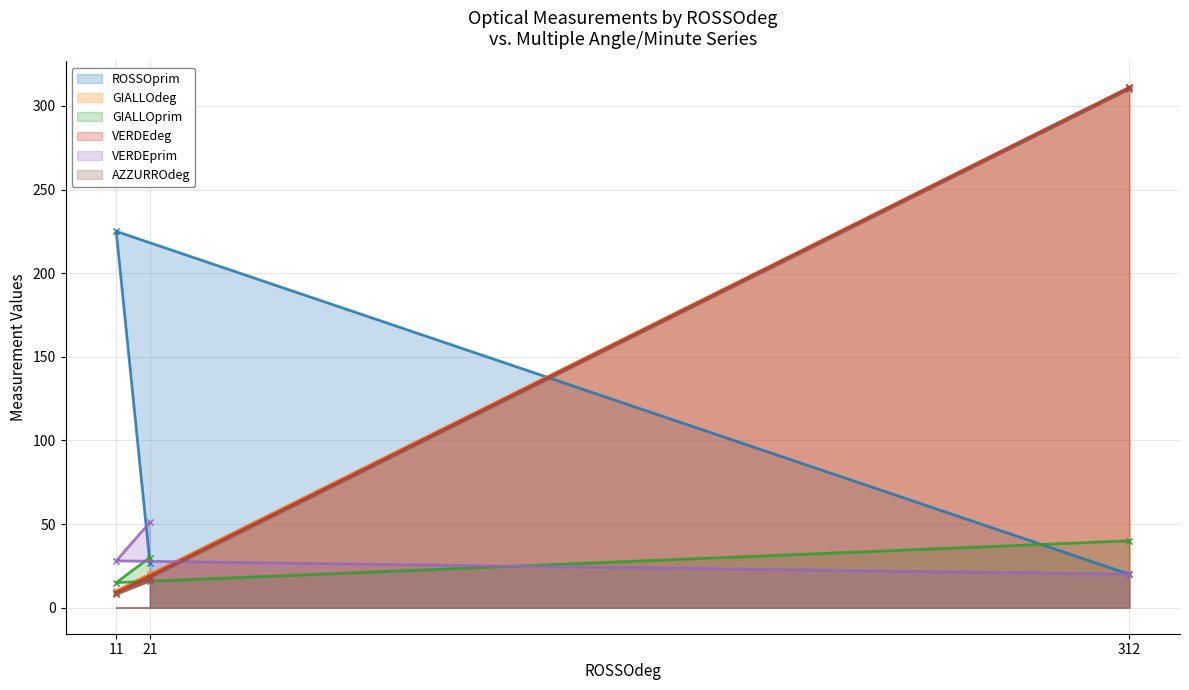

How many data points in VERDEdeg are above 18?

1